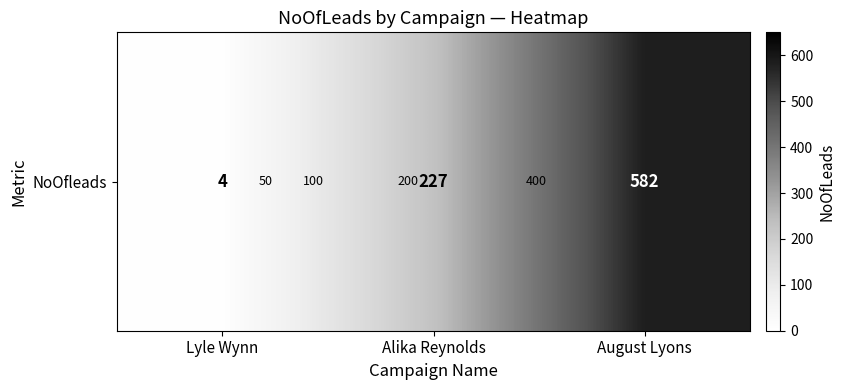

List the labels in order of value, largest first.

August Lyons, Alika Reynolds, Lyle Wynn